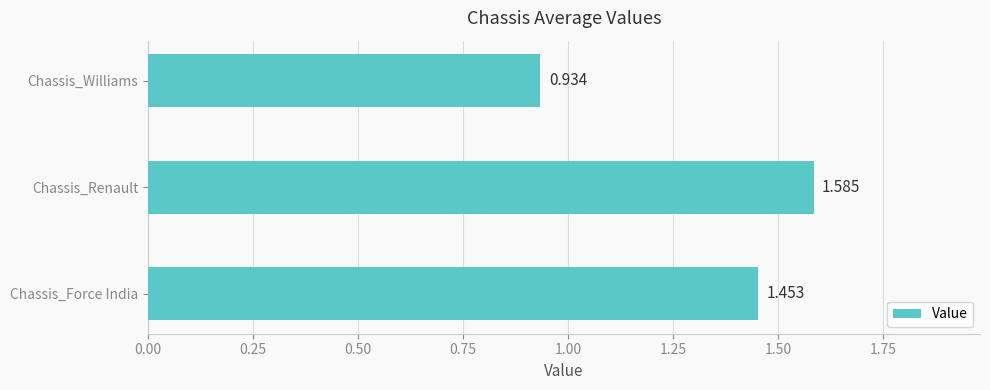

How many series are shown in this chart?

1